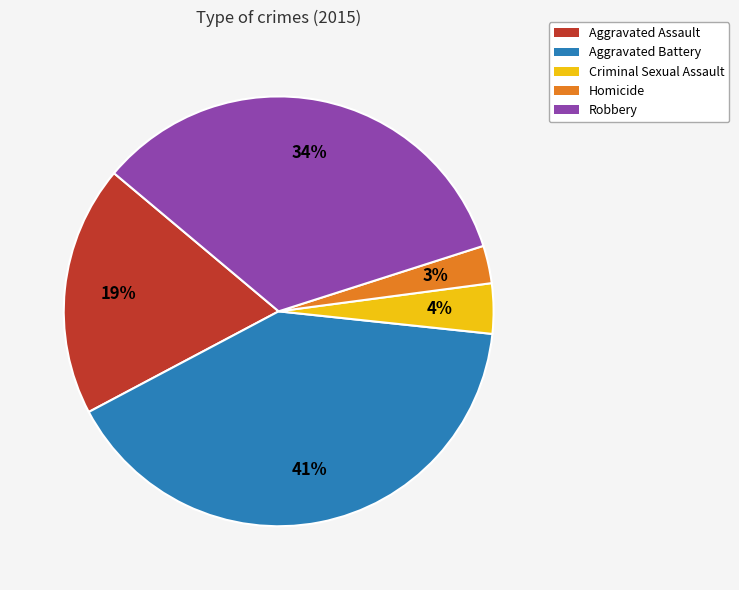

Which slice is the smallest?

Homicide